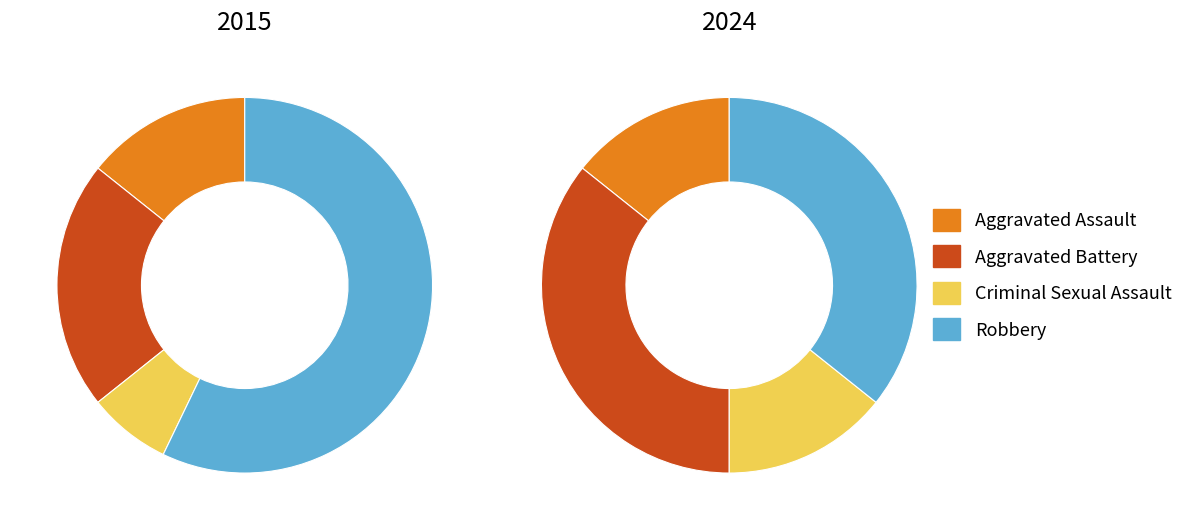

Combined, what portion of the pie is Criminal Sexual Assault and Robbery?

64.3%